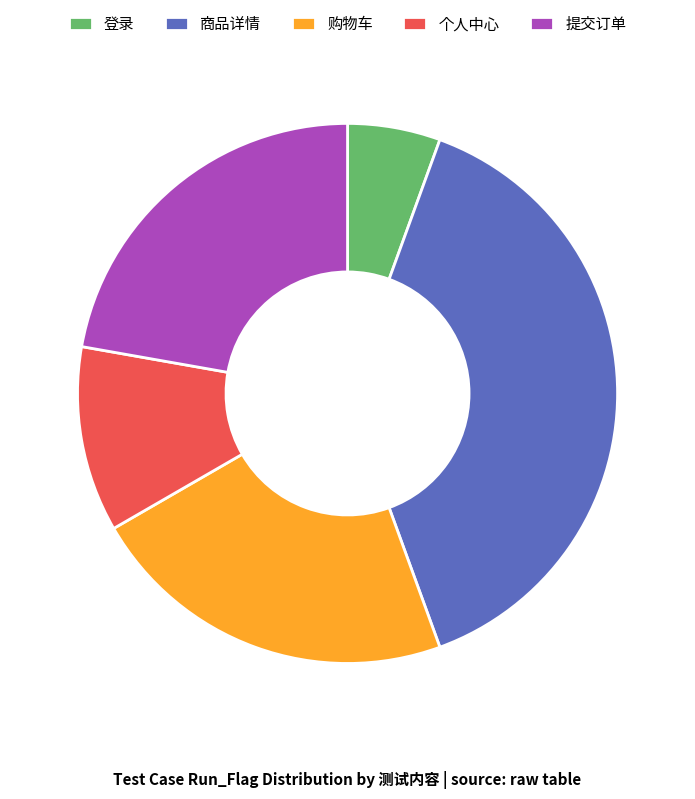

Combined, do 提交订单 and 购物车 account for over 50%?

No